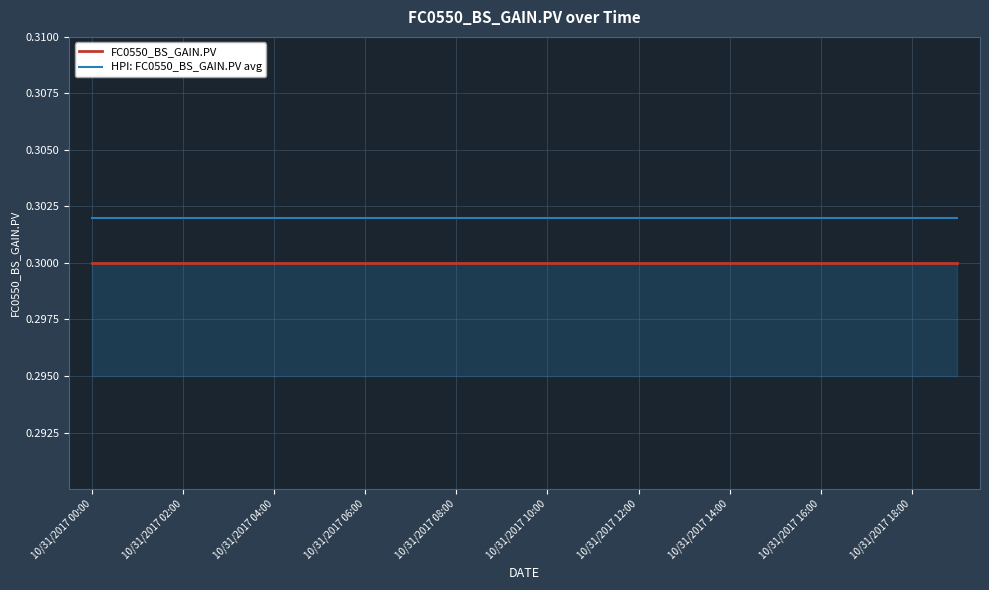

List the series in order of their peak value, lowest first.

FC0550_BS_GAIN.PV, HPI: FC0550_BS_GAIN.PV avg